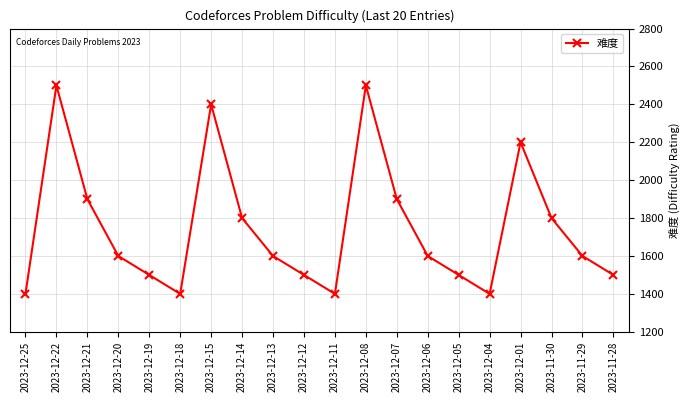

What is the value of the 20th point from the left?

1500